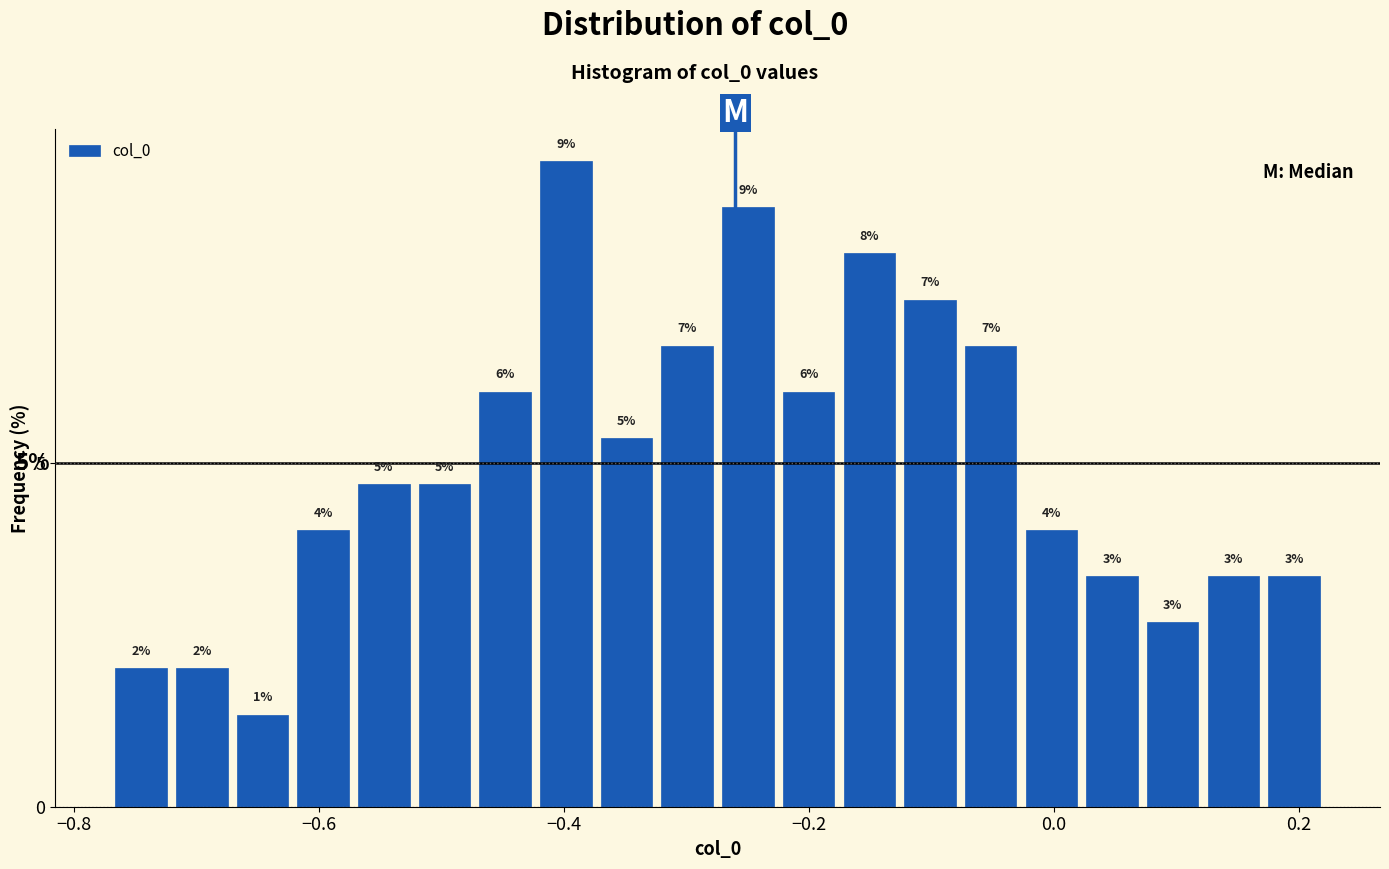

Around what value on the x-axis is the tallest bar? Give the approximate position of its centre, as read against the axis.

-0.40